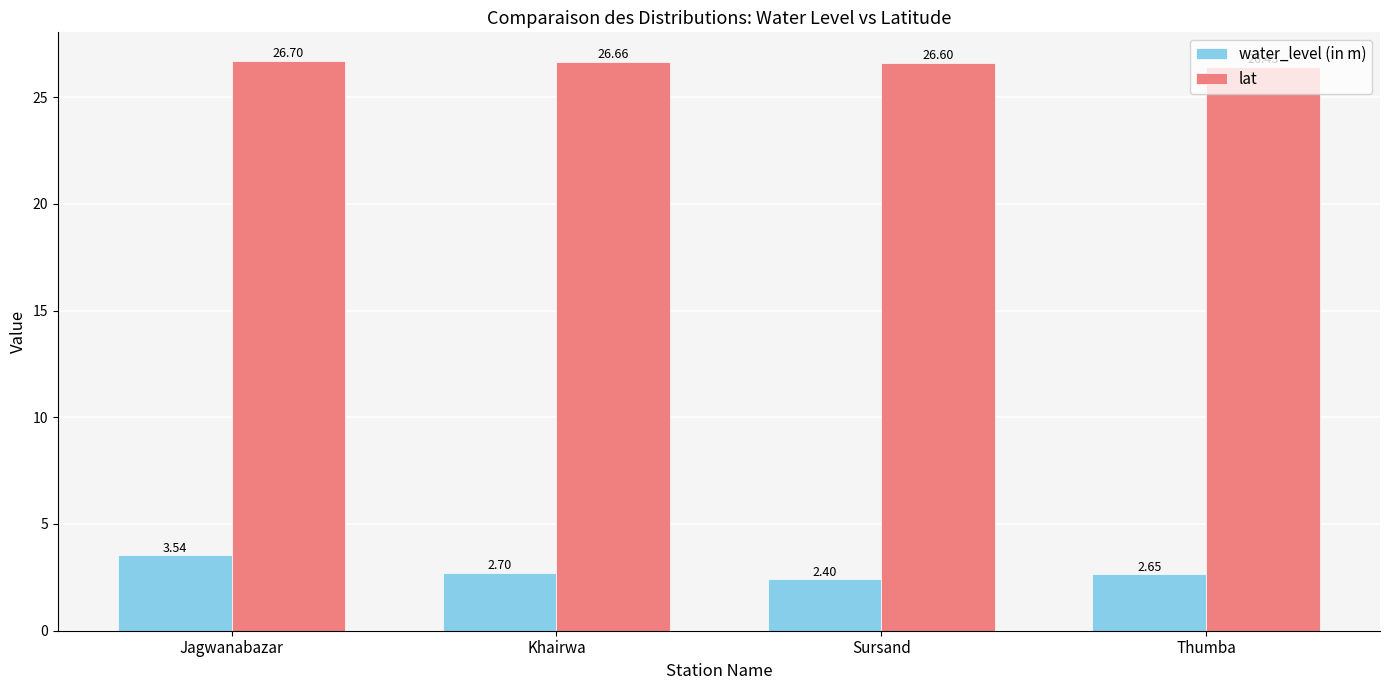

What is the minimum value shown in the chart?

2.4